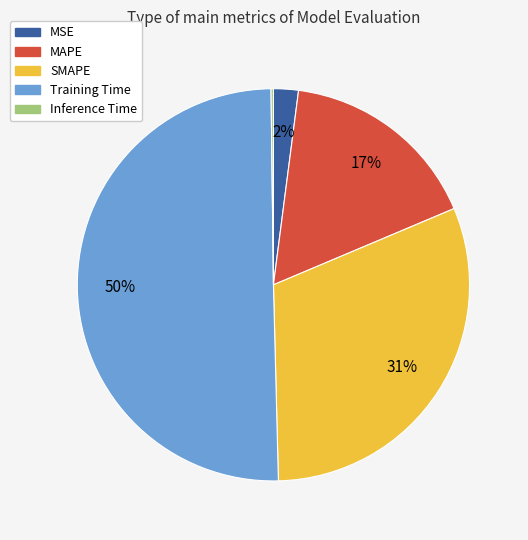

Is MSE the majority of the pie?

No